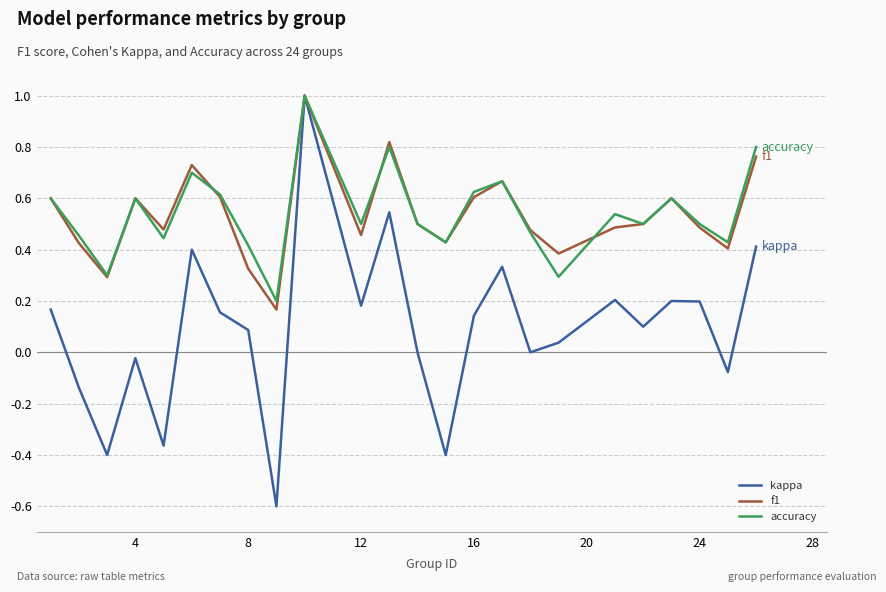

Which series has the widest spread of values?

kappa